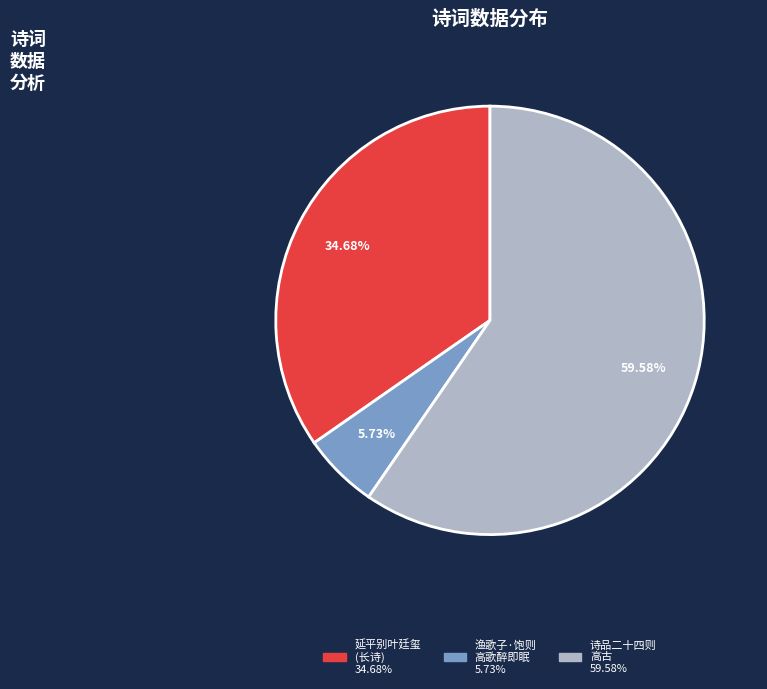

How many slices are in this pie chart?

3